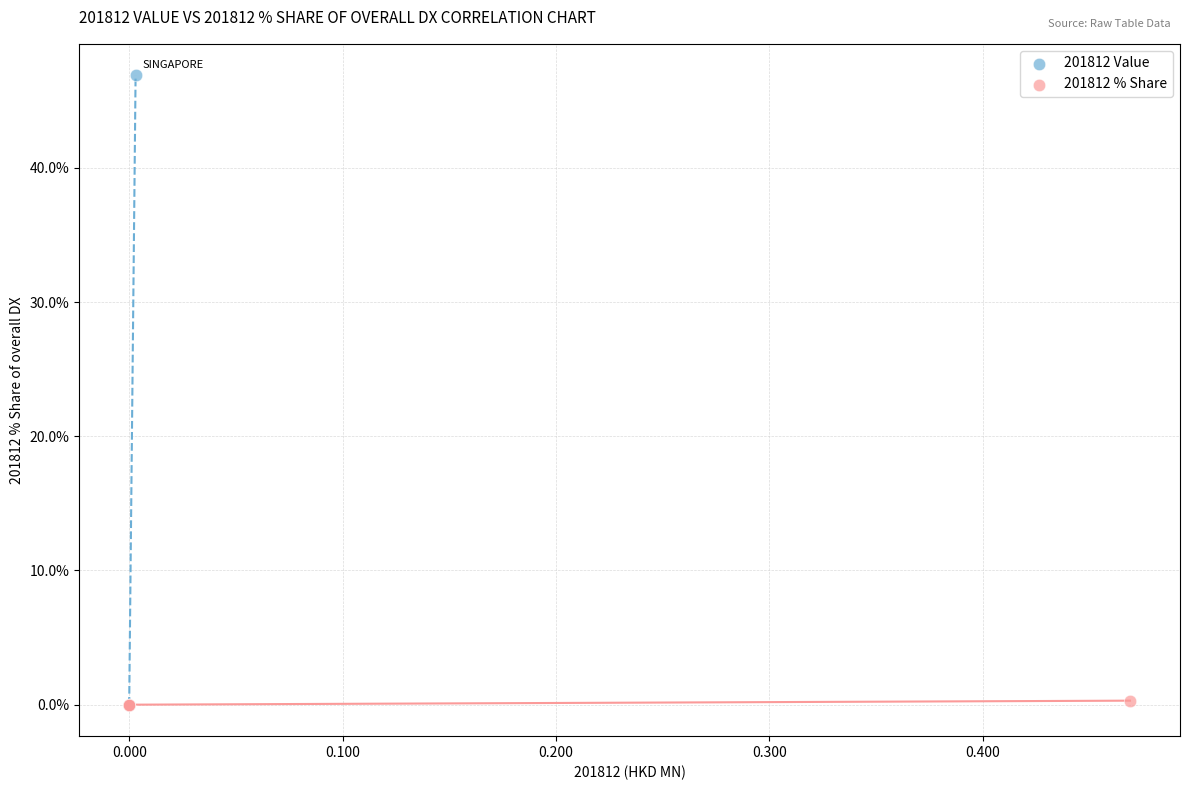

What are all the series names shown in the legend?

201812 Value, 201812 % Share